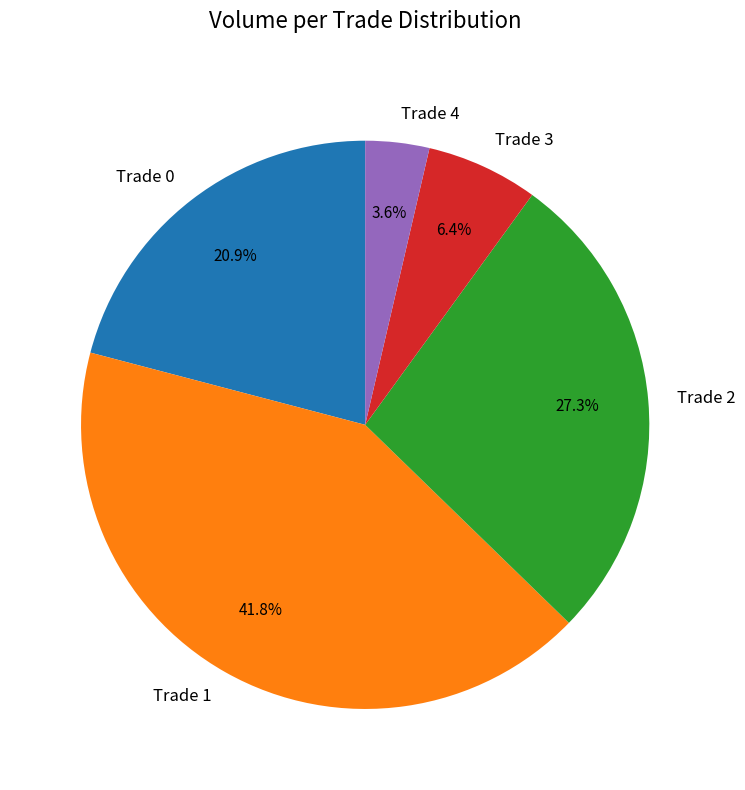

Count the number of slices in the pie.

5